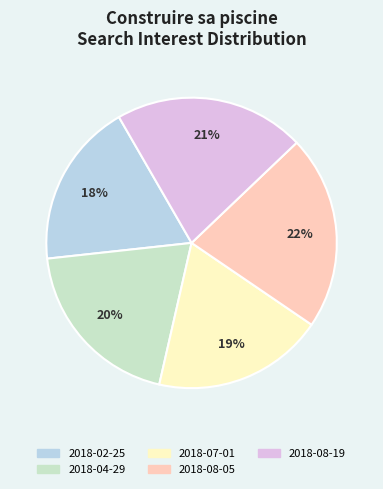

What percentage do 2018-04-29 and 2018-08-05 together represent?

41.3%